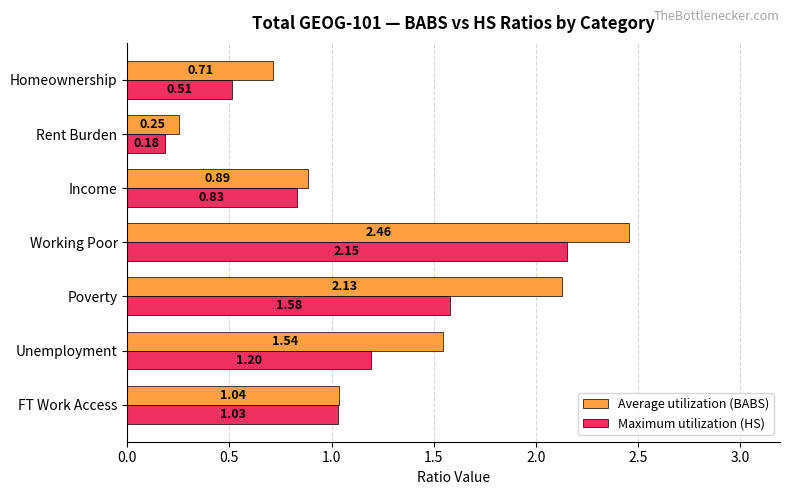

Is the value of Maximum utilization (HS) at Rent Burden greater than the value of Average utilization (BABS) at Working Poor?

No